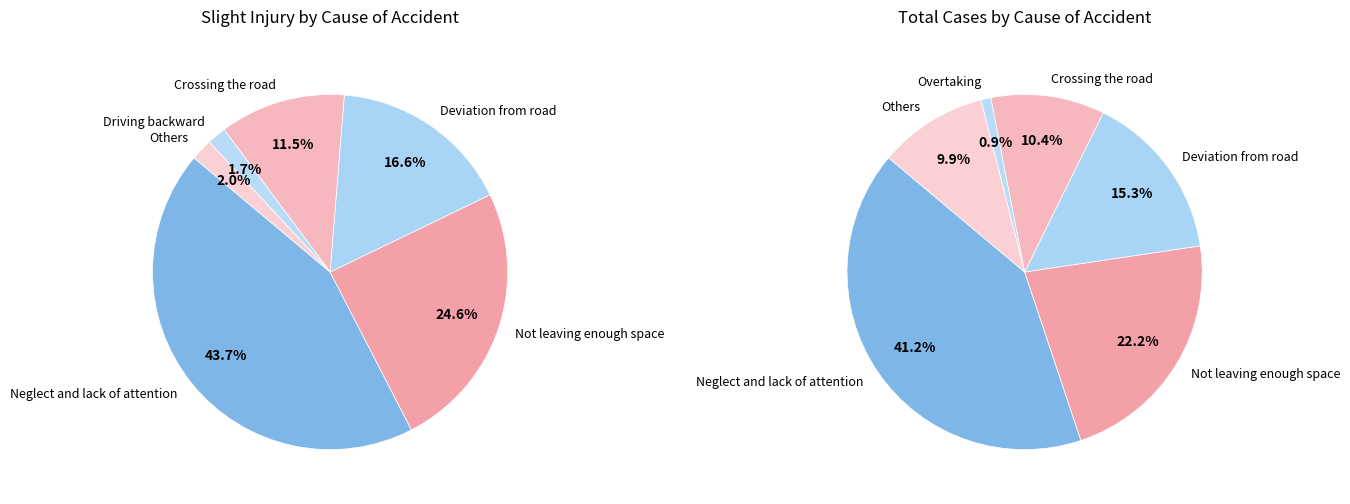

Combined, what portion of the pie is Wrong-way driving and Deviation from road?

16.6%